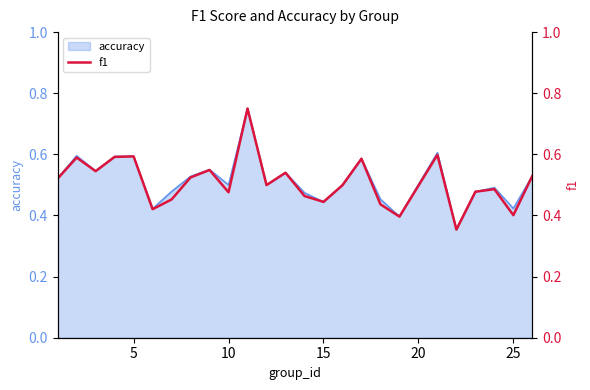

The value of accuracy at 10 is 0.5. True or false?

True